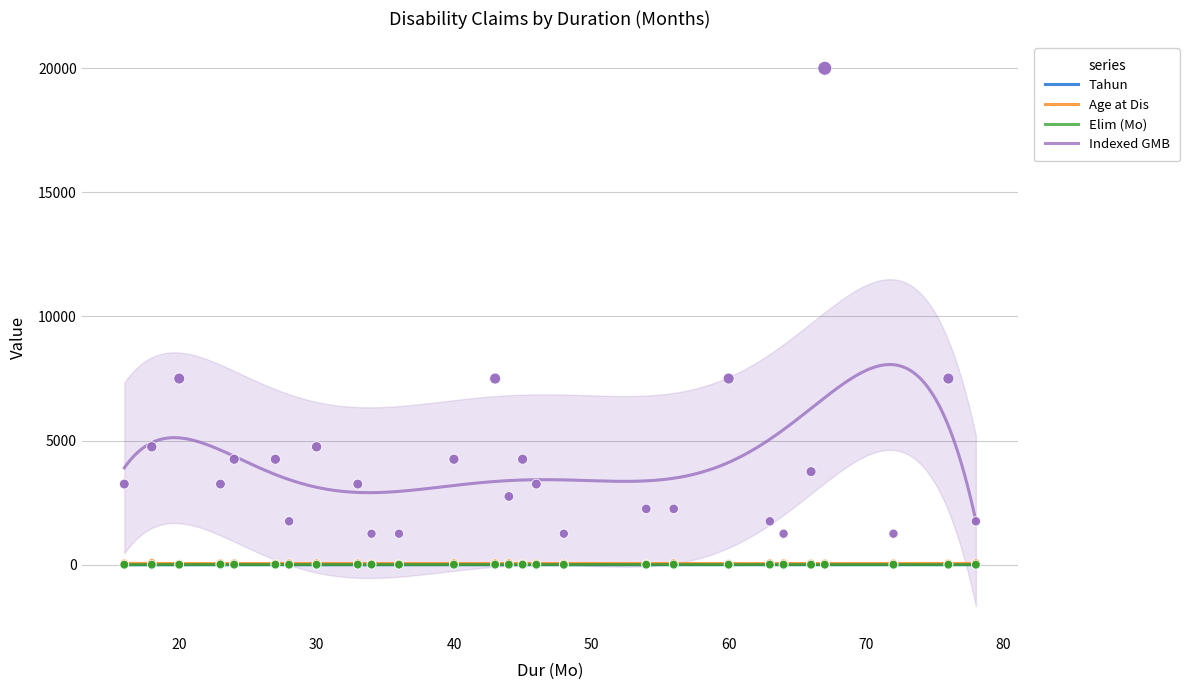

At which category is the sum across all series the highest?

67